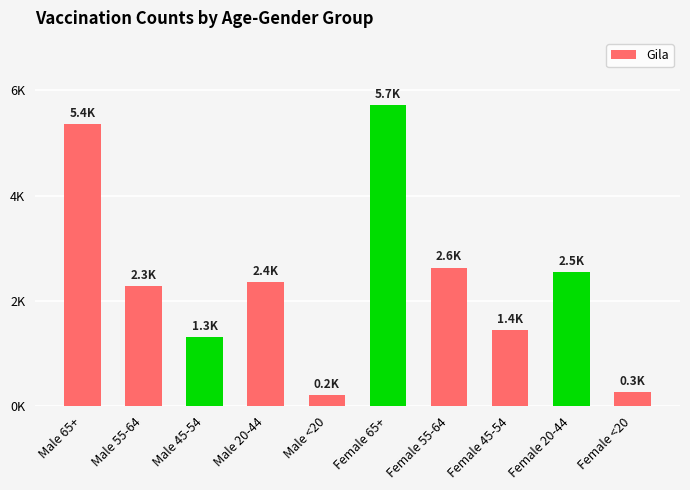

How many bars are there in total?

10